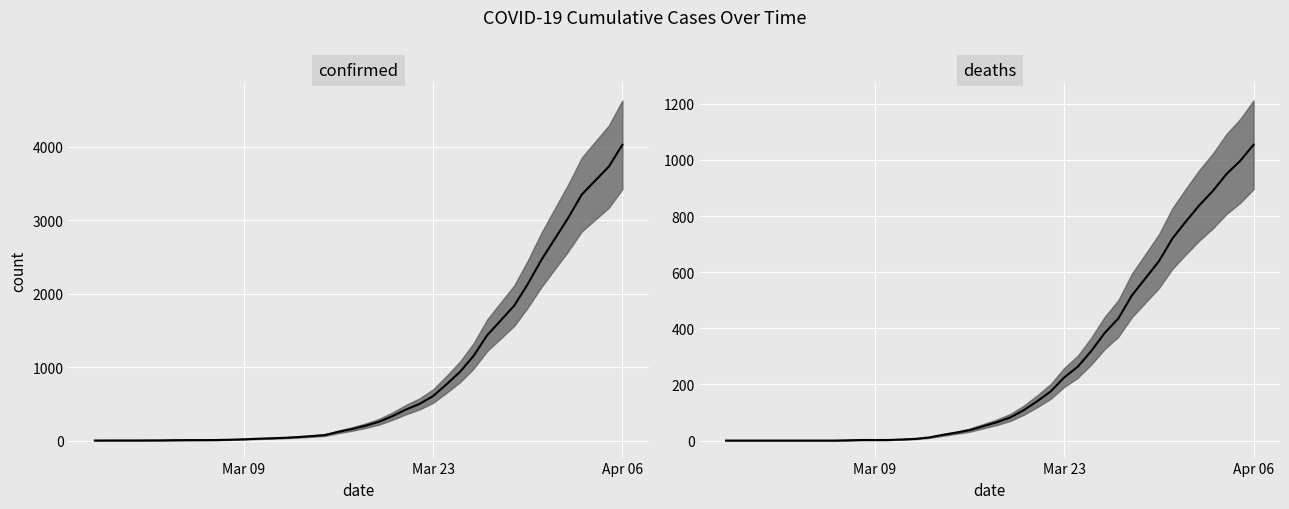

What is the difference between the maximum and minimum values in the confirmed series?

4025